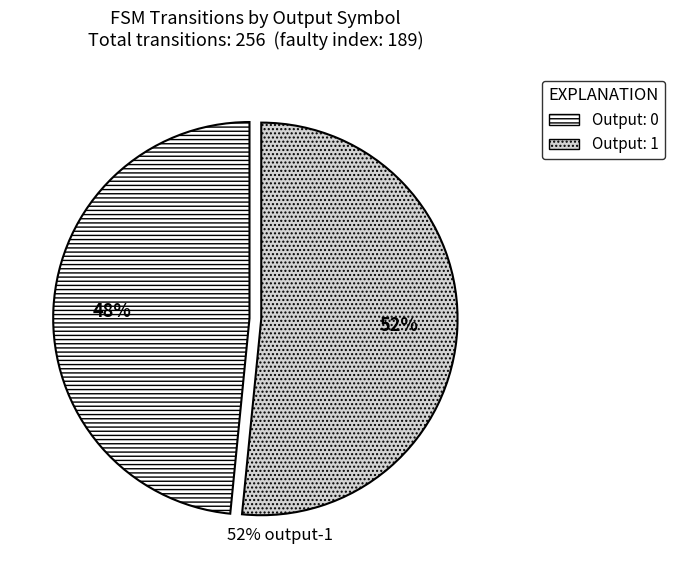

Does any single category account for the majority?

Yes